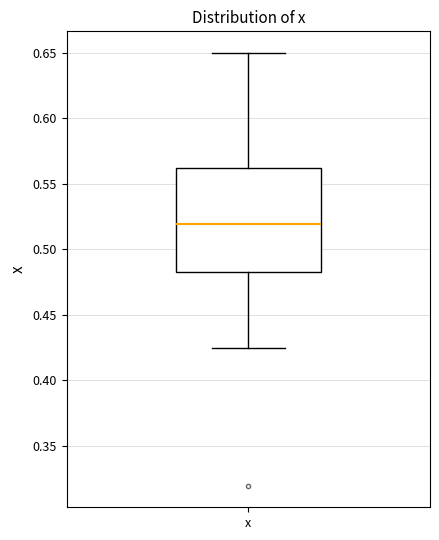

Transcribe this box plot: give where the median line is, the range the box spans, and where the two whiskers end, as read against the y-axis. The values are not printed on the chart, so give them approximately, as read against the axis.

median 0.520, box 0.485 to 0.560, whiskers 0.425 to 0.650